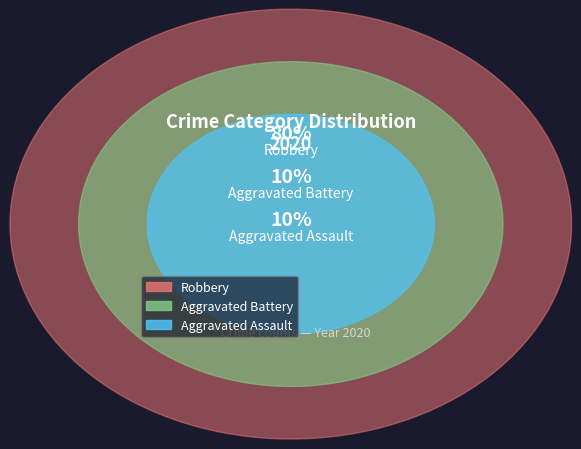

Is Aggravated Battery the majority of the pie?

No